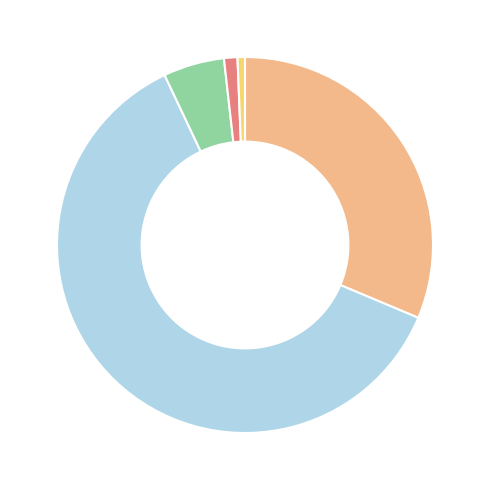

Is there a majority slice in this chart?

Yes